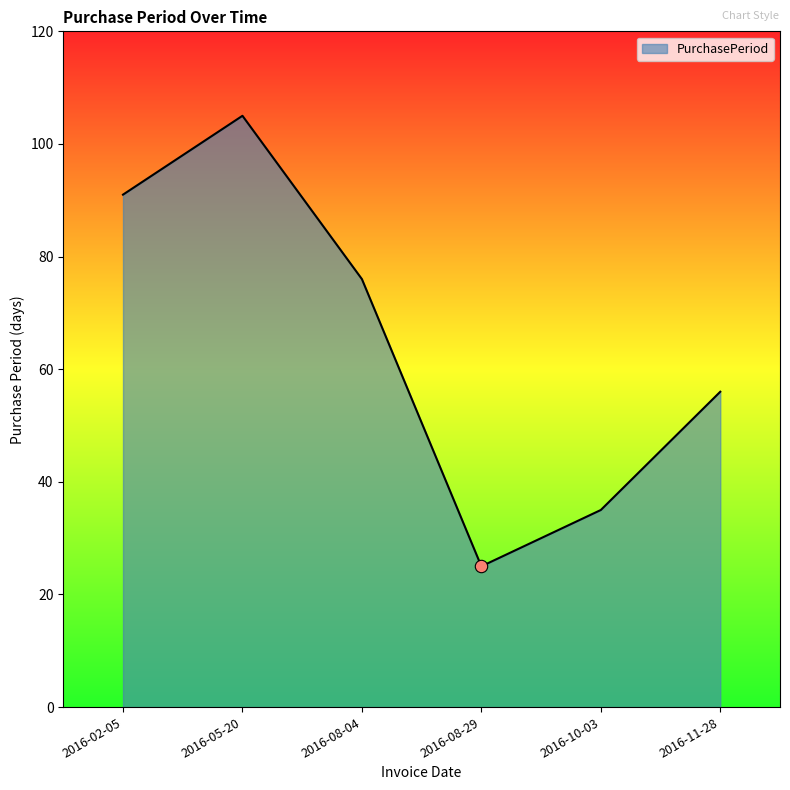

What is the change in value from 2016-08-04 to 2016-08-29?

-51